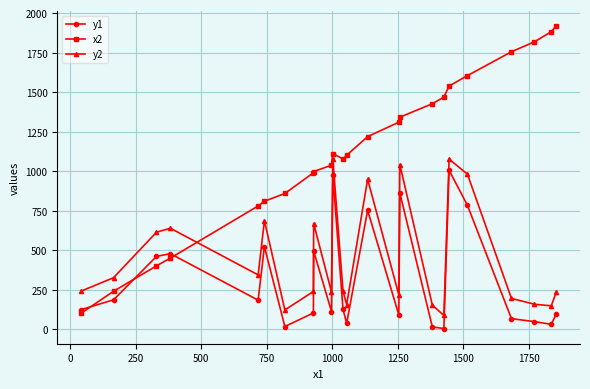

How many times do x2 and y1 cross each other?

3